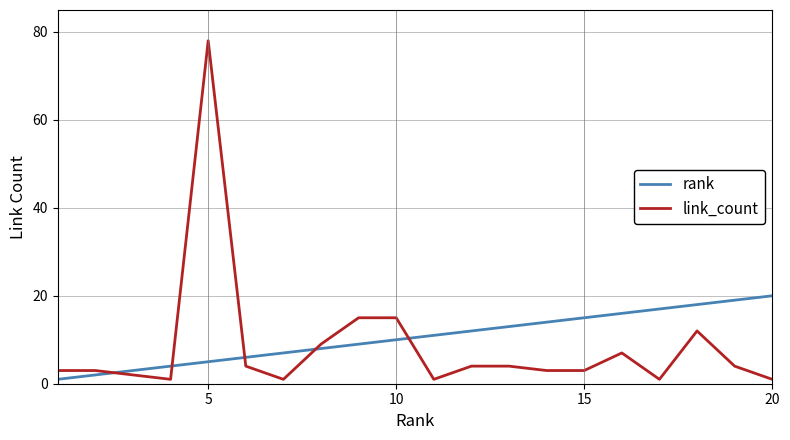

How many times do rank and link_count cross each other?

5